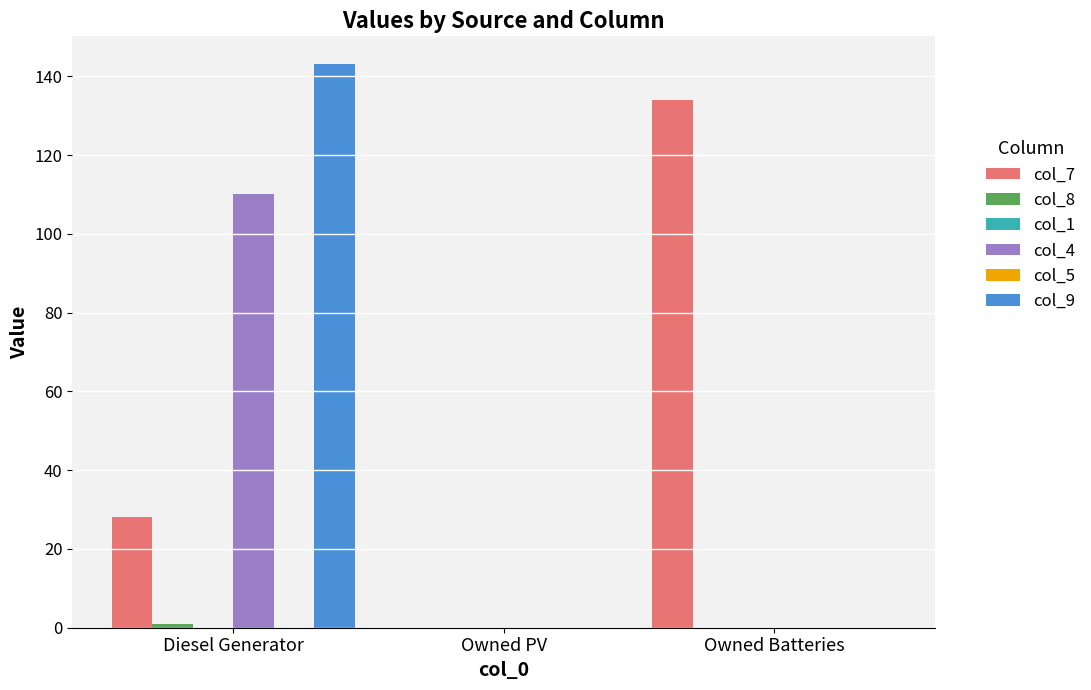

What is the total value across all series at Owned Batteries?

134